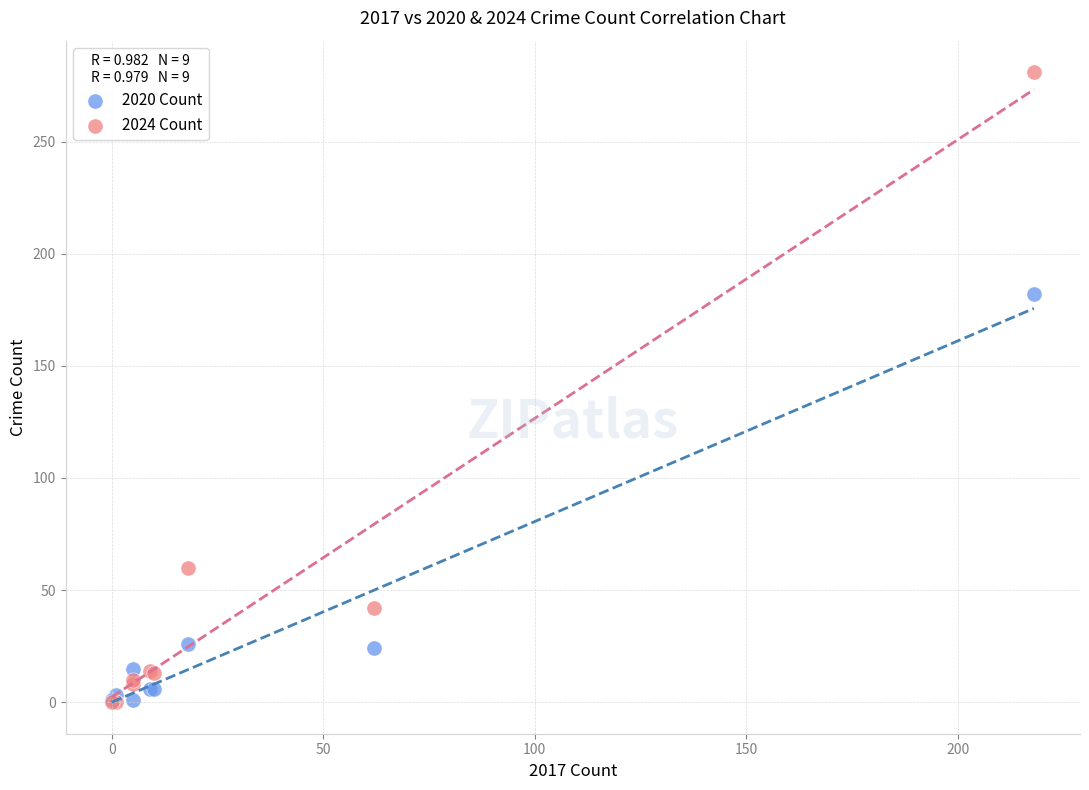

Which series has the largest Y range (max minus min)?

2024 Count